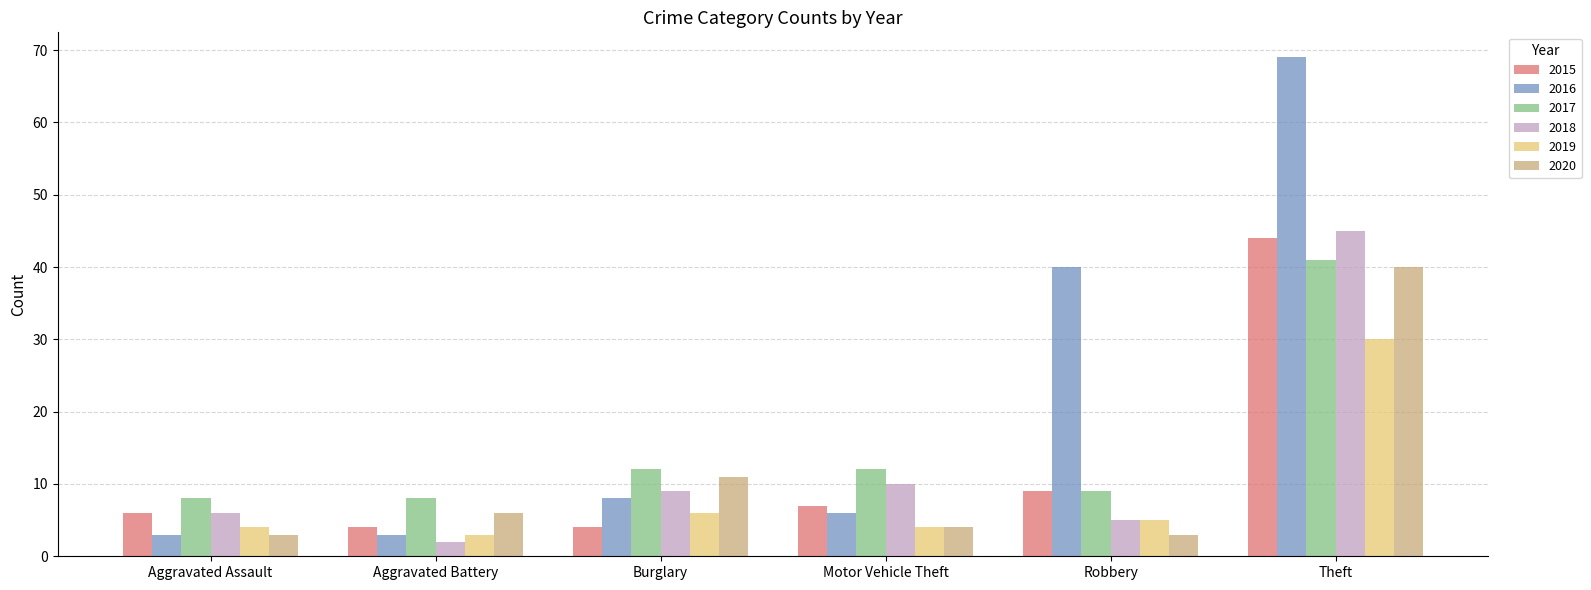

The 2015 series shows 4 at Burglary. True or false?

True